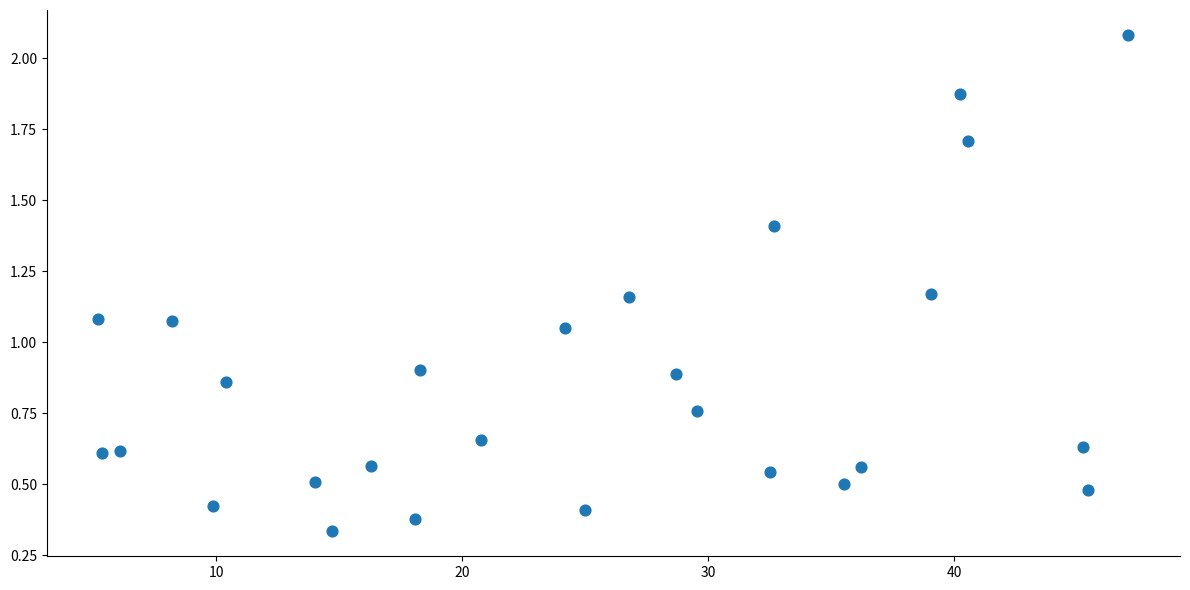

What is the range of X values (max minus min)?

41.9